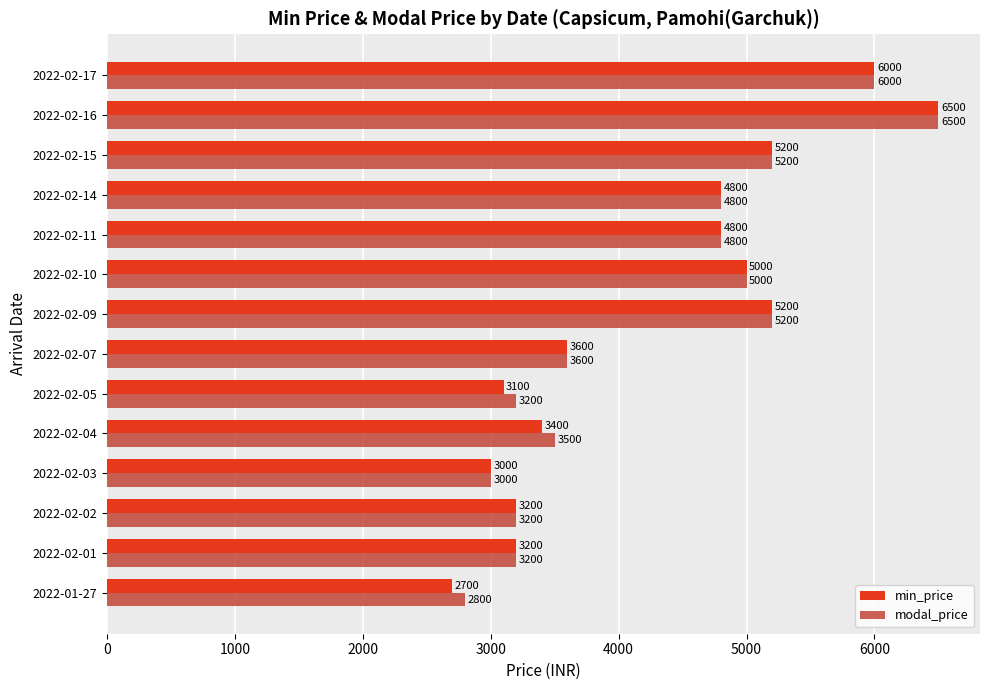

Which series has the widest spread of values?

min_price